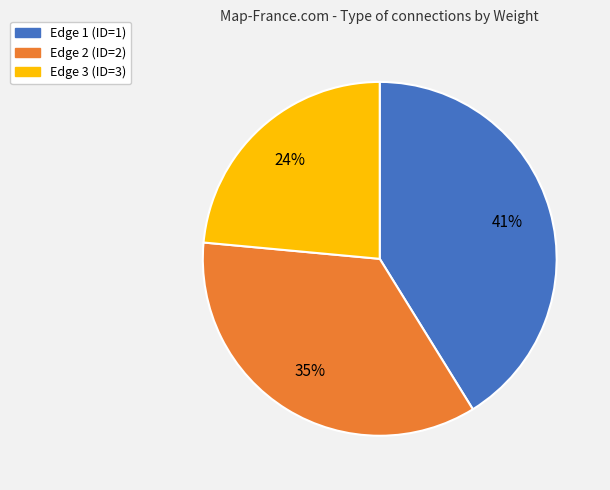

Between Edge 3 (ID=3) and Edge 2 (ID=2), which is larger?

Edge 2 (ID=2)